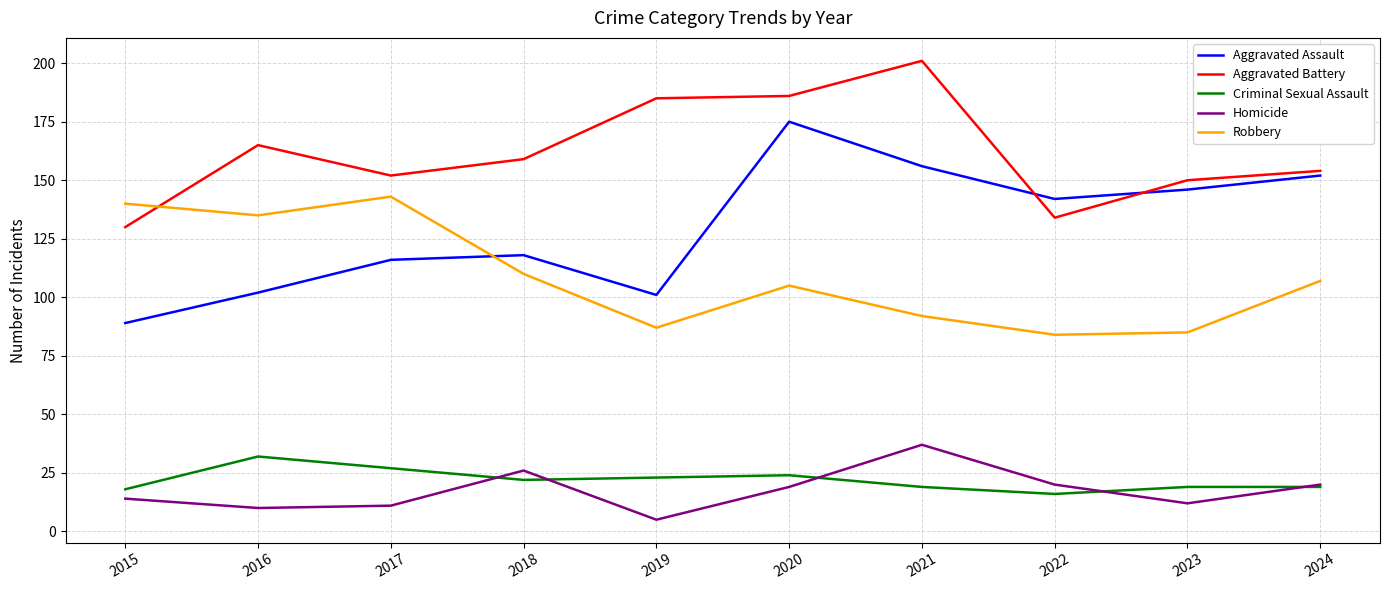

Which series changed the most between 2018 and 2021?

Aggravated Battery